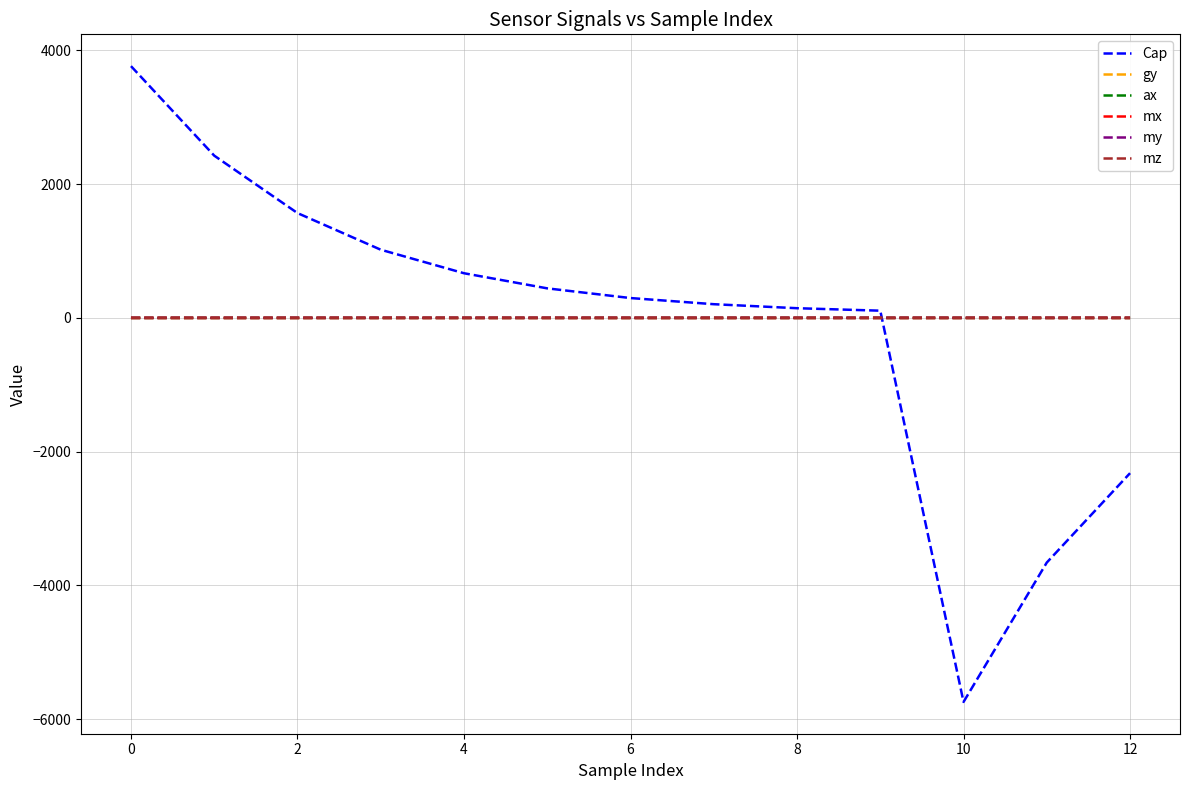

True or false: my and gy intersect in this chart.

False